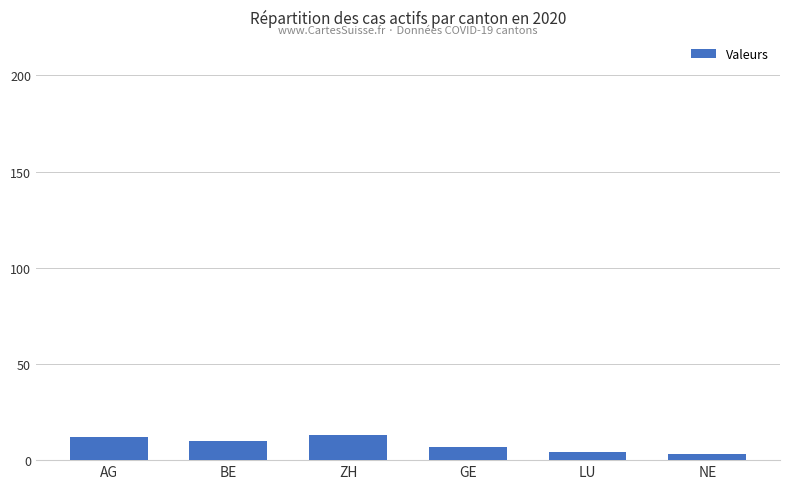

Reading right to left, list all the values displayed in this chart.

3	4	7	13	10	12